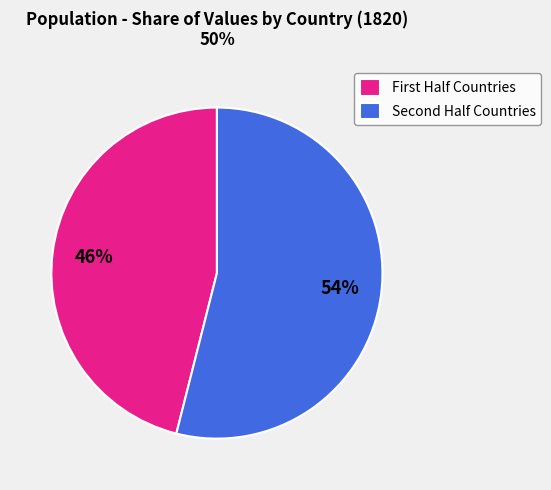

To the nearest percent, what is the difference between the largest and smallest slice percentages?

8%